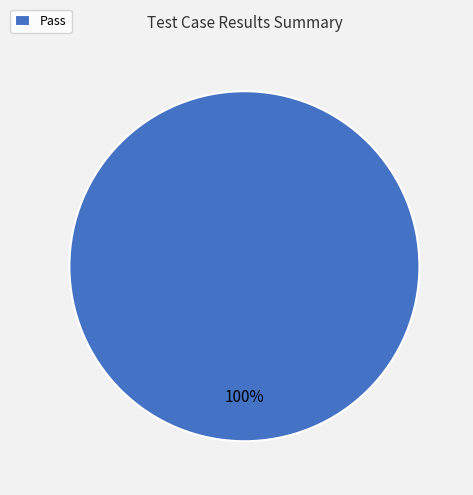

Rank the categories by value from lowest to highest.

Pass